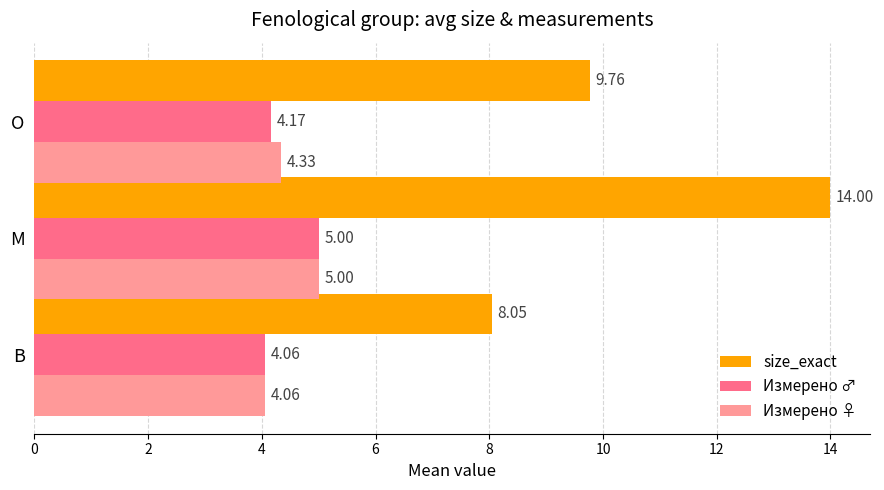

What is the sum of all Измерено ♀ values?

13.4